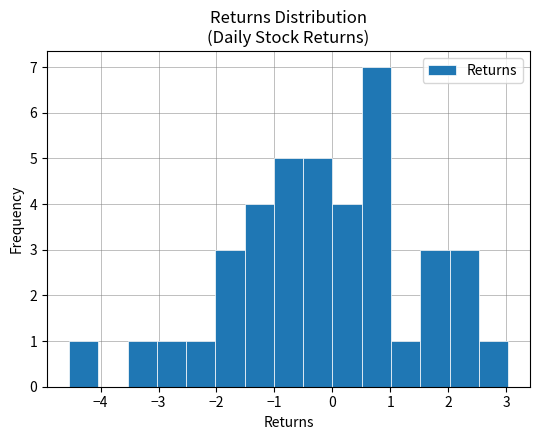

Reading left to right, transcribe this chart: for each bar, give the range it covers on the x-axis and its height. Neither the bar edges nor the heights are printed on the chart, so give them approximately, as read against the axes.

-4.5 to -4.0: 1
-4.0 to -3.5: 0
-3.5 to -3.0: 1
-3.0 to -2.5: 1
-2.5 to -2.0: 1
-2.0 to -1.5: 3
-1.5 to -1.0: 4
-1.0 to -0.5: 5
-0.5 to 0.0: 5
0.0 to 0.5: 4
0.5 to 1.0: 7
1.0 to 1.5: 1
1.5 to 2.0: 3
2.0 to 2.5: 3
2.5 to 3.0: 1